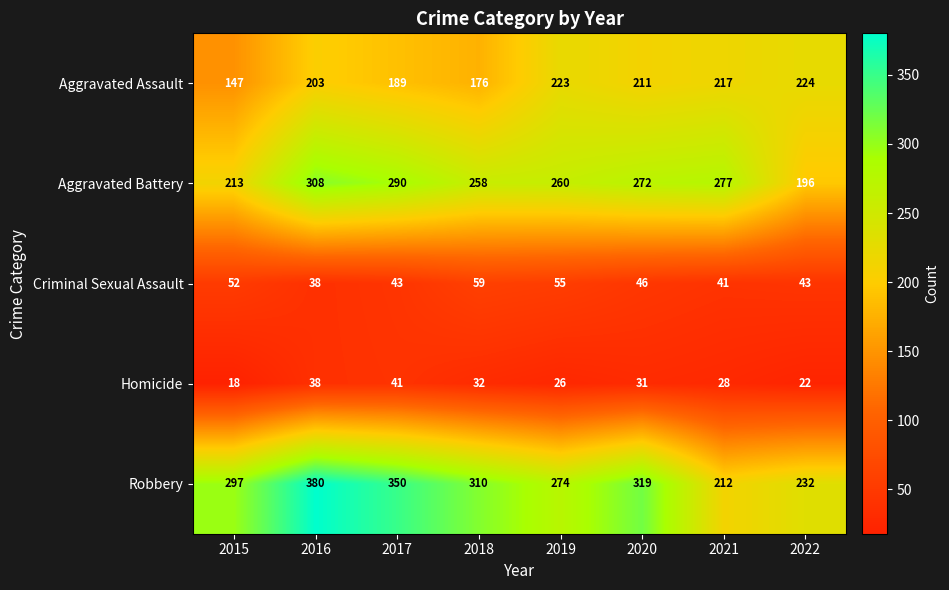

What is the smallest value displayed?

18